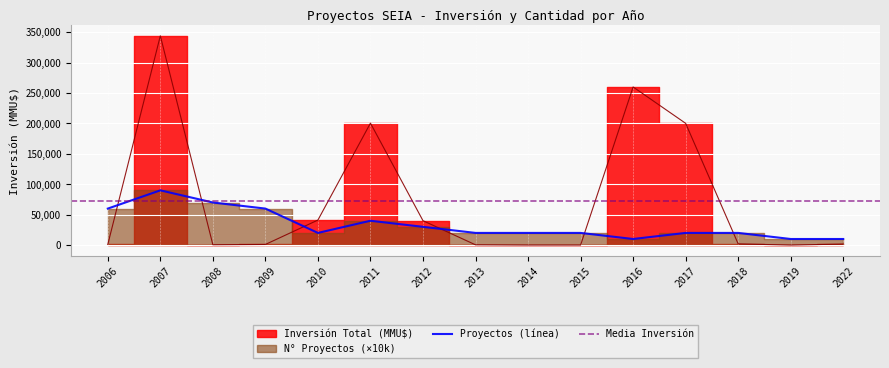

Which category has the highest value in the Inversión Total (MMU$) series?

2007